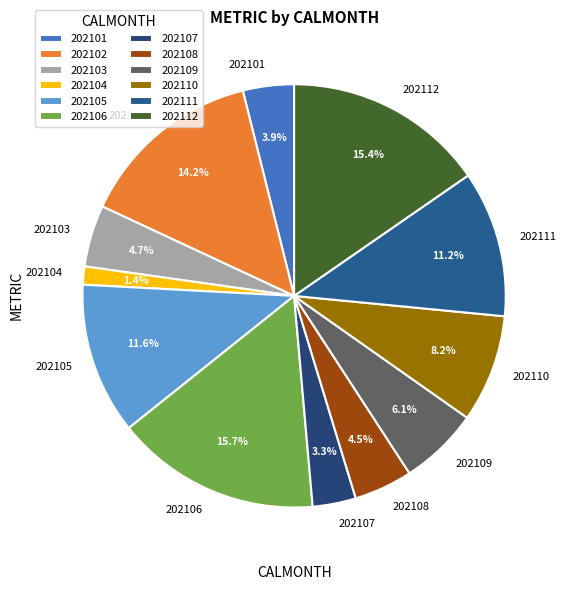

To the nearest percent, what is the difference between the 202108 and 202111 slice percentages?

7%